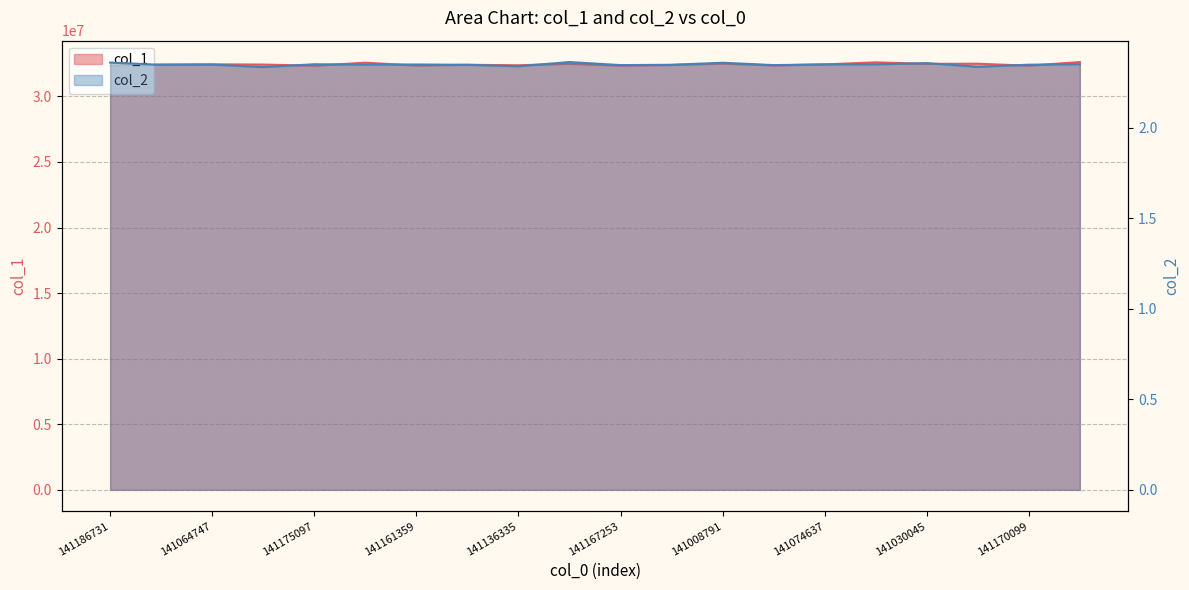

Does the chart have visible grid lines?

Yes